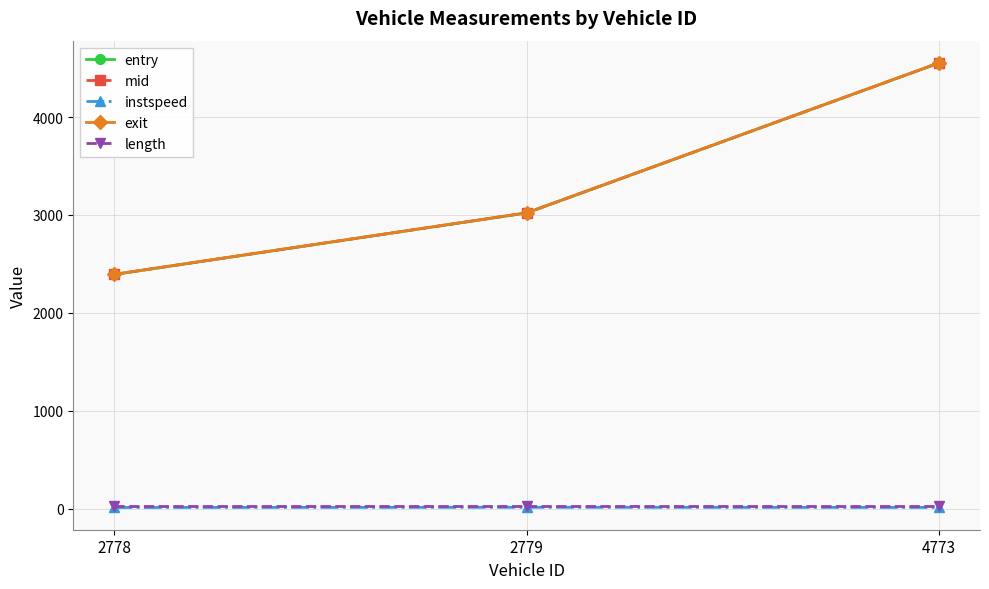

What is the difference between the exit values at 4773 and 2778?

2159.3